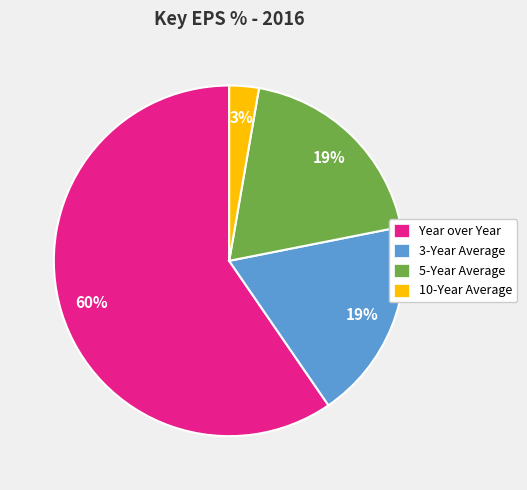

To the nearest percent, what percentage of the pie is 10-Year Average?

3%